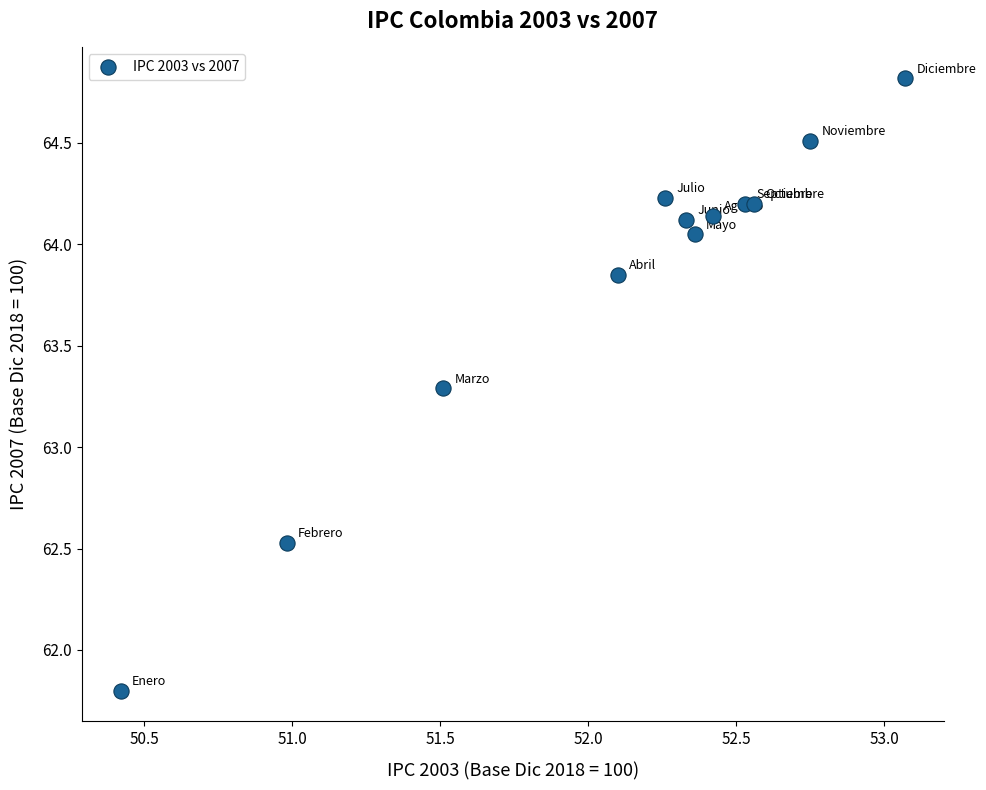

What is the range of X values (max minus min)?

2.6